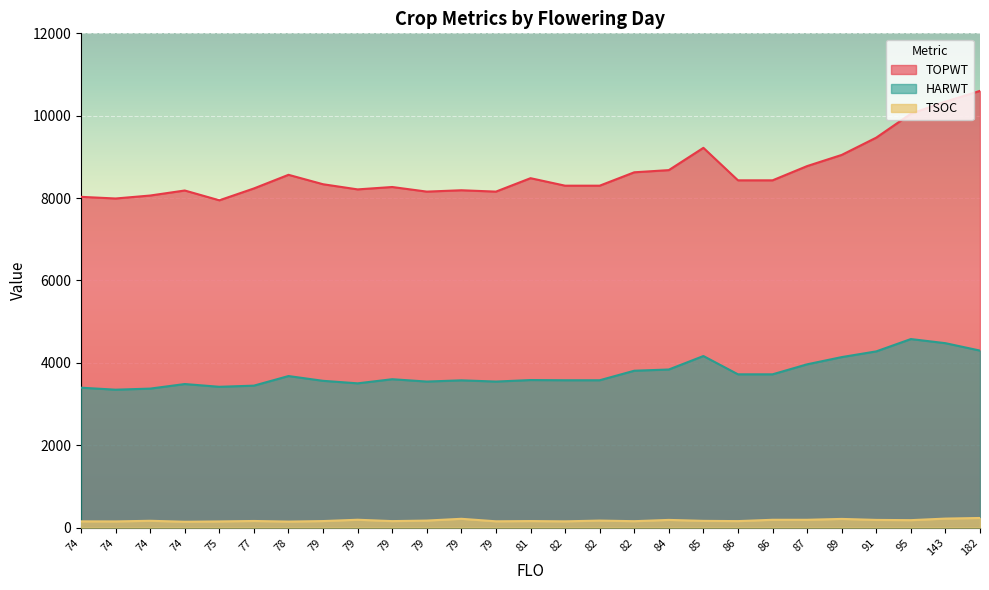

Which category has the highest value across all series?

182